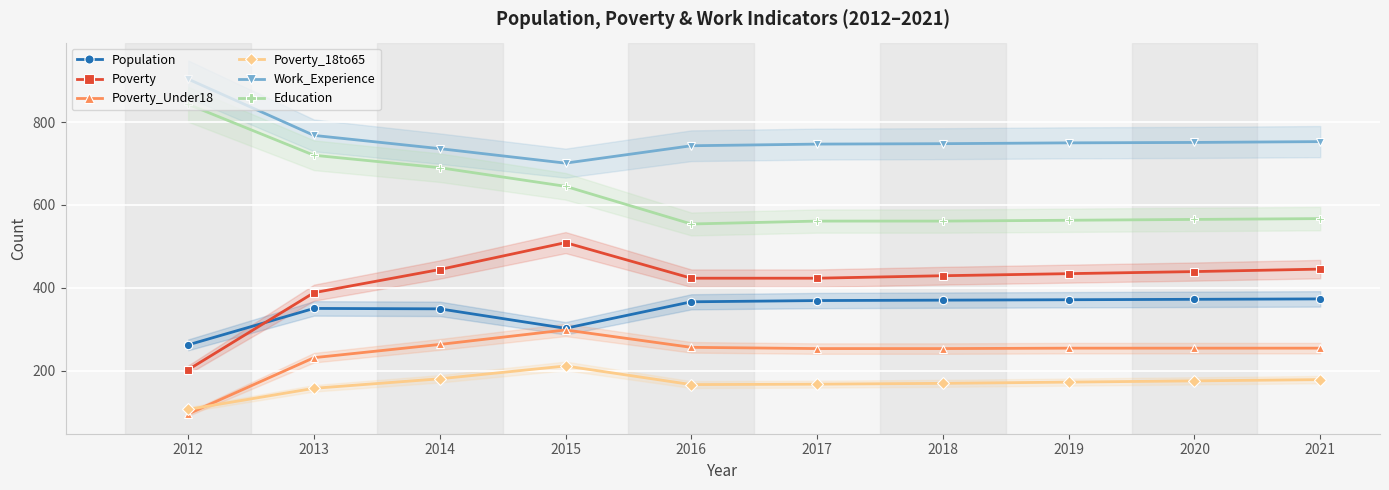

In Work_Experience, how many points are lower than both neighbors (excluding endpoints)?

1